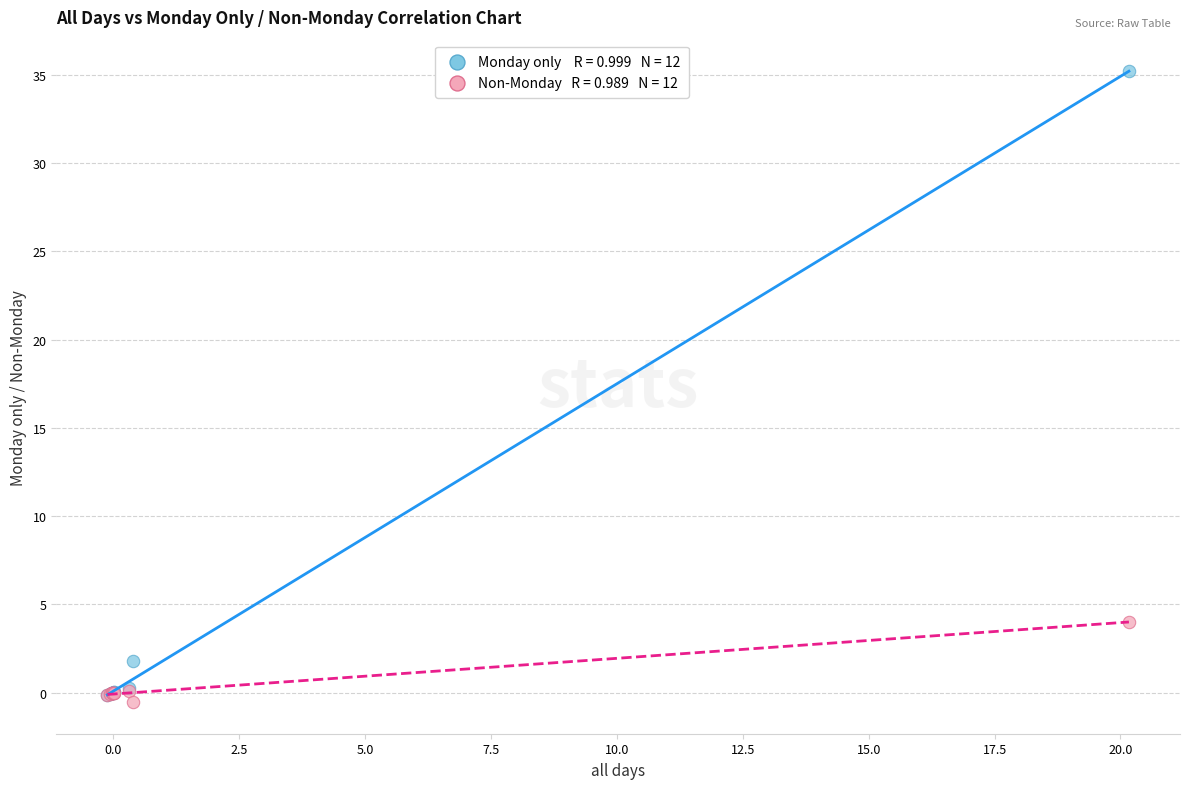

Across all series, what Y value is closest to 17?

4.0